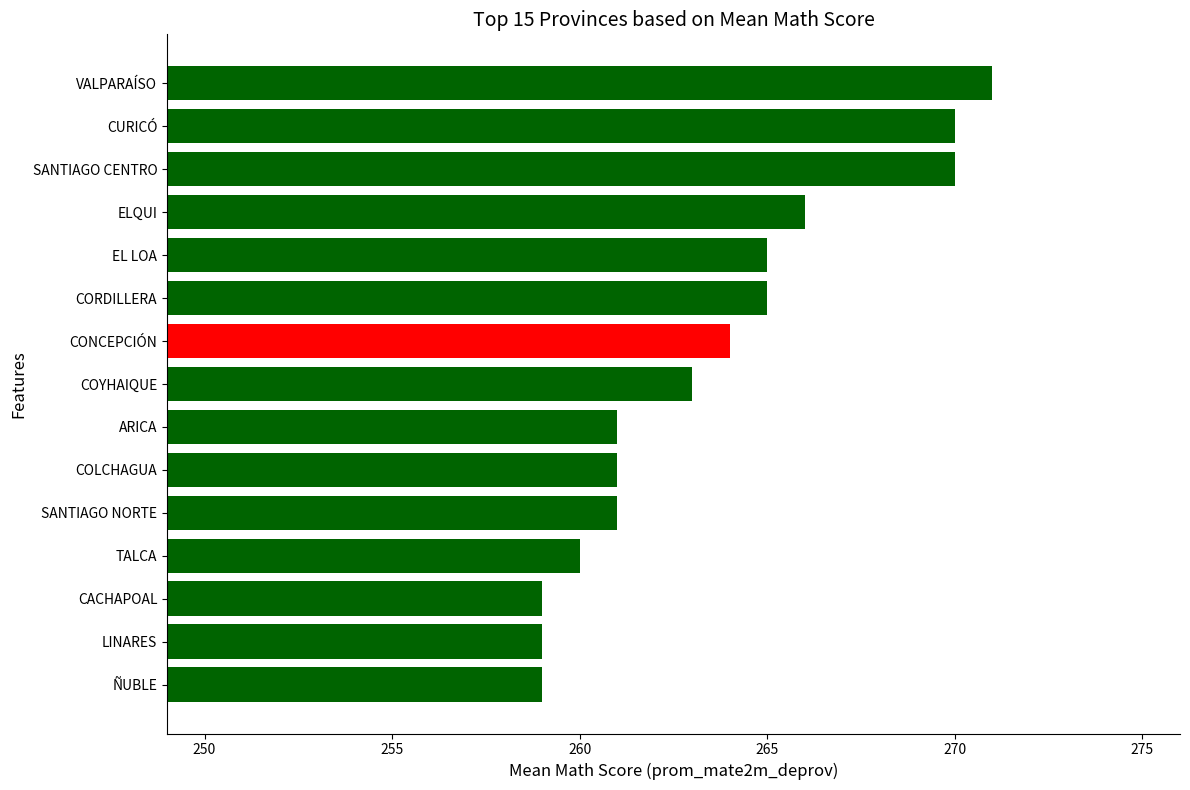

Reading bottom to top, what are all the values shown in this chart?

259	259	259	260	261	261	261	263	264	265	265	266	270	270	271